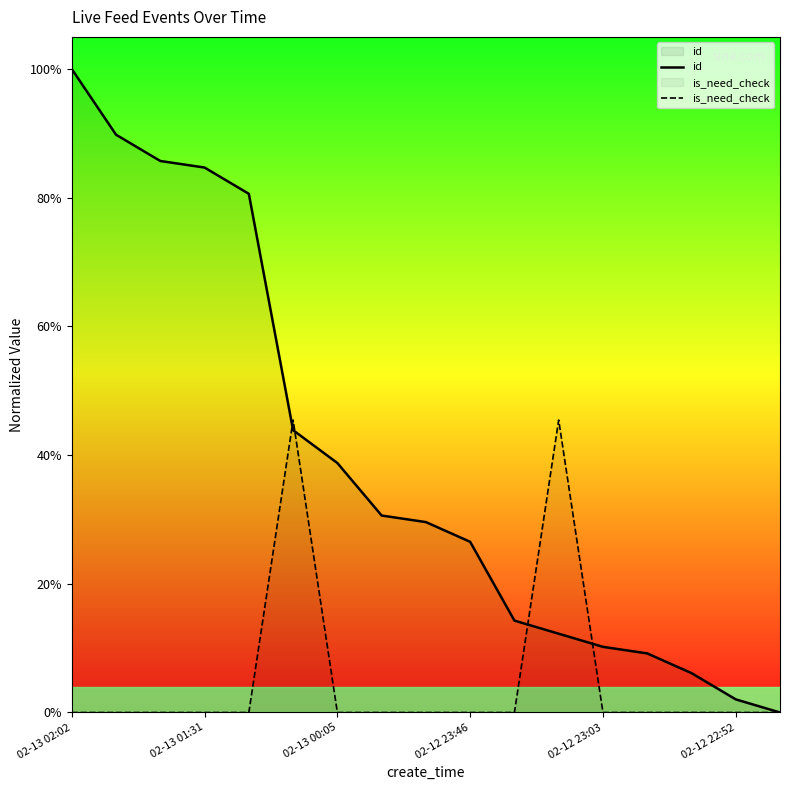

At 14, list the series in order from smallest to largest.

is_need_check, id